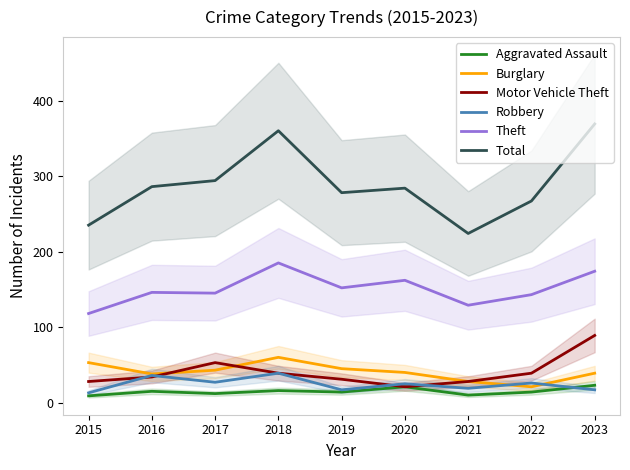

What is the value of the Theft point at the 6th from the left?

162